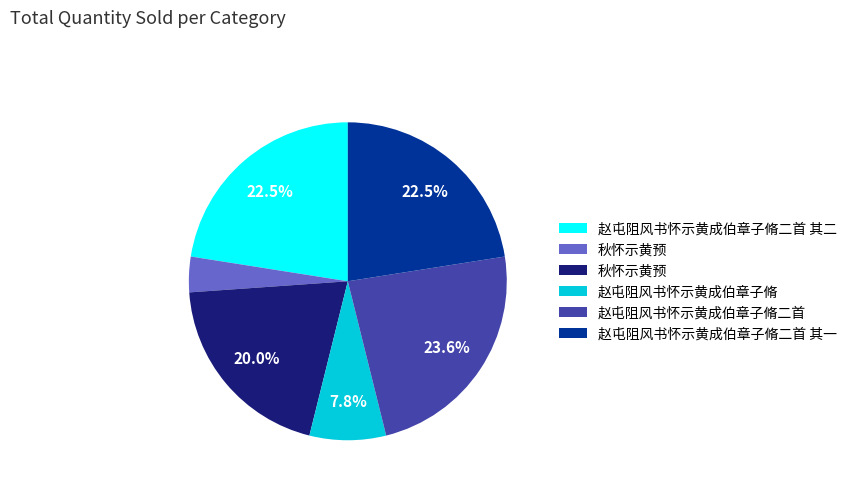

Does any single category account for the majority?

No